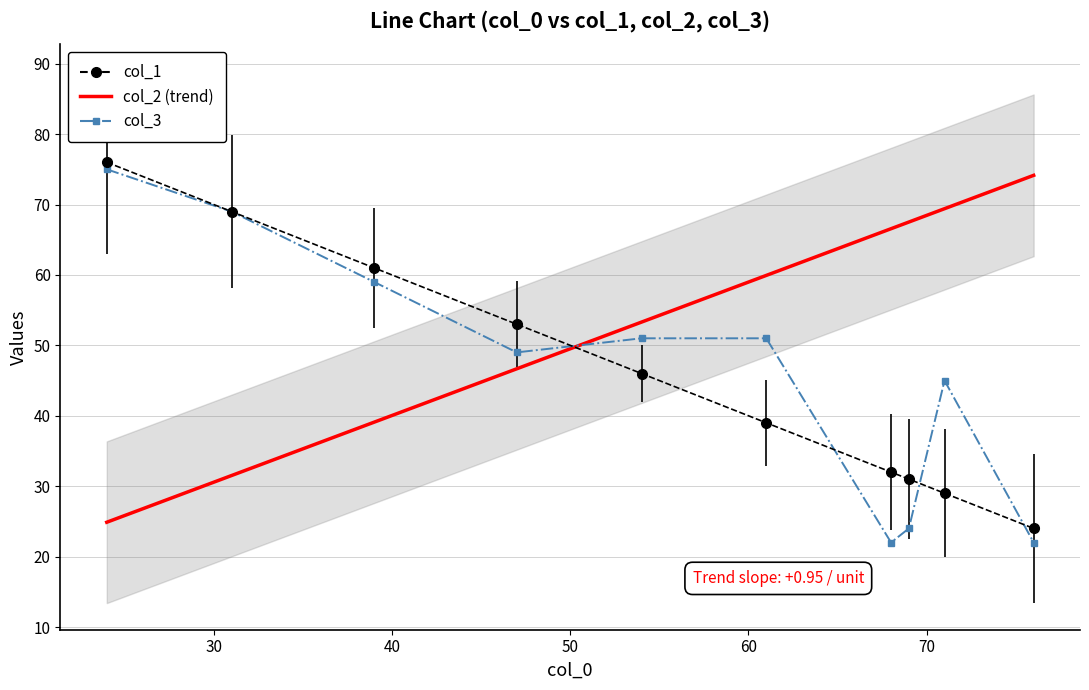

What is the approximate value of col_1 at 9?

24